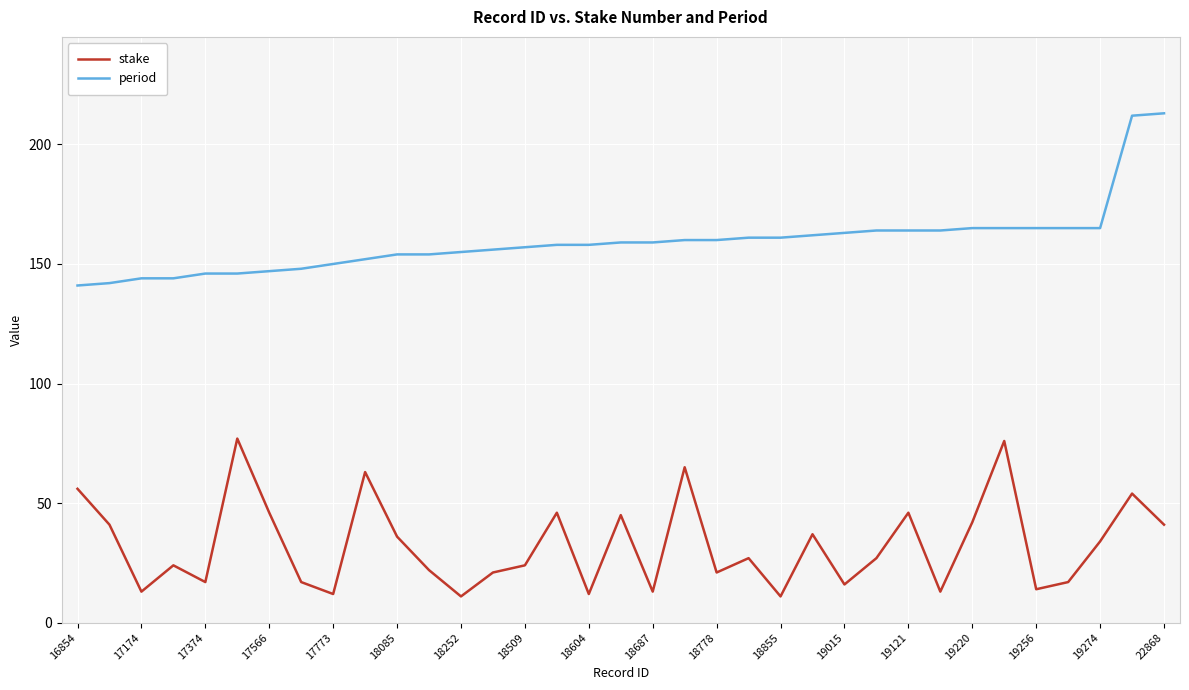

List the series in order of their peak value, highest first.

period, stake